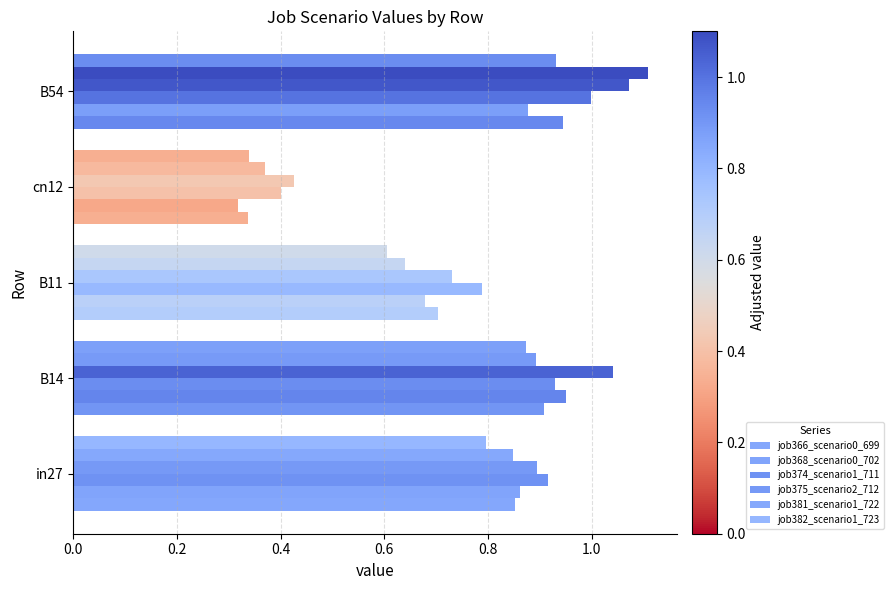

Count the number of categories in the chart.

5